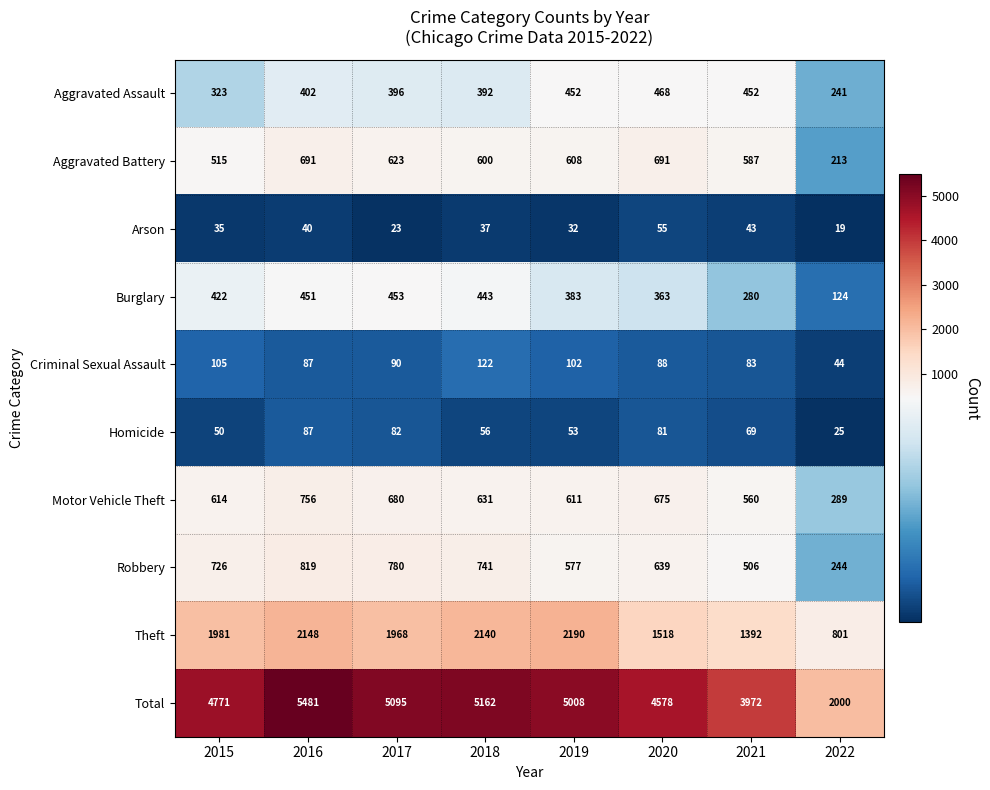

How many series are shown in this chart?

10